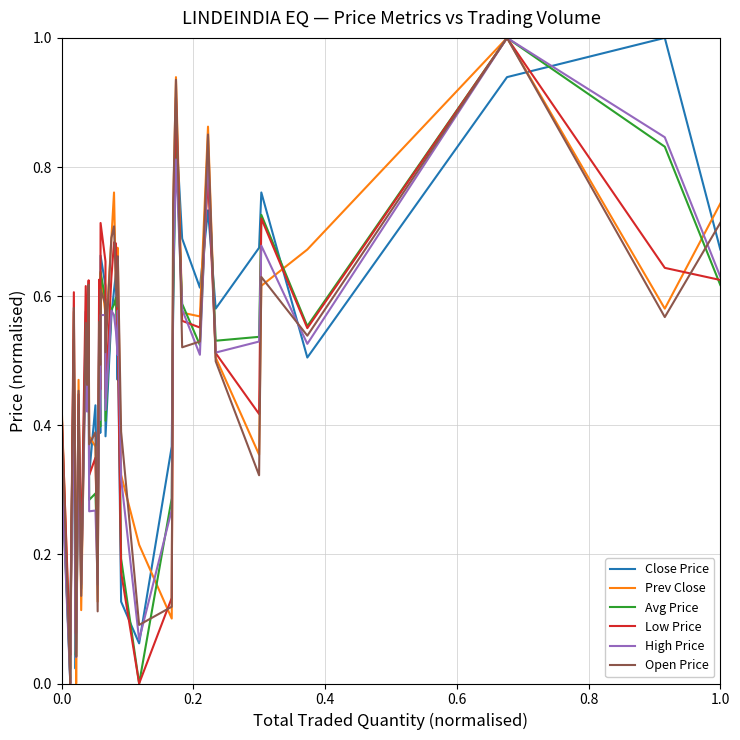

What is the highest value of the Prev Close series?

1.0